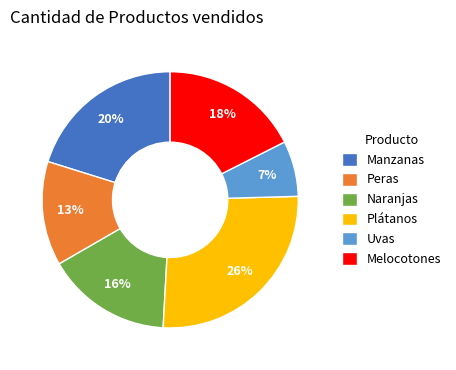

Is it true that Manzanas is 20% of the pie?

True